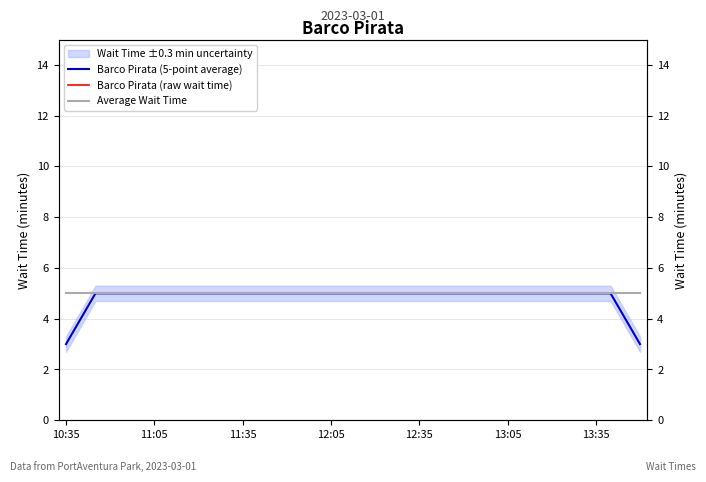

Which series has the widest spread of values?

Barco Pirata (5-point average)